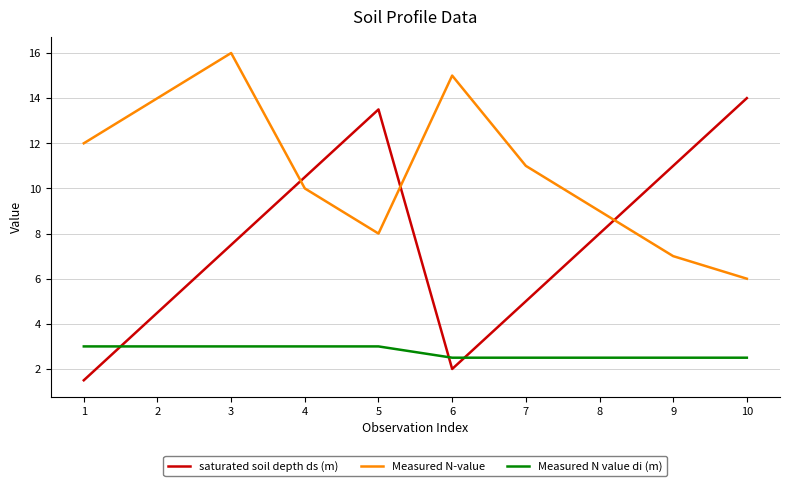

What is the difference between the highest and lowest values at 10?

11.5